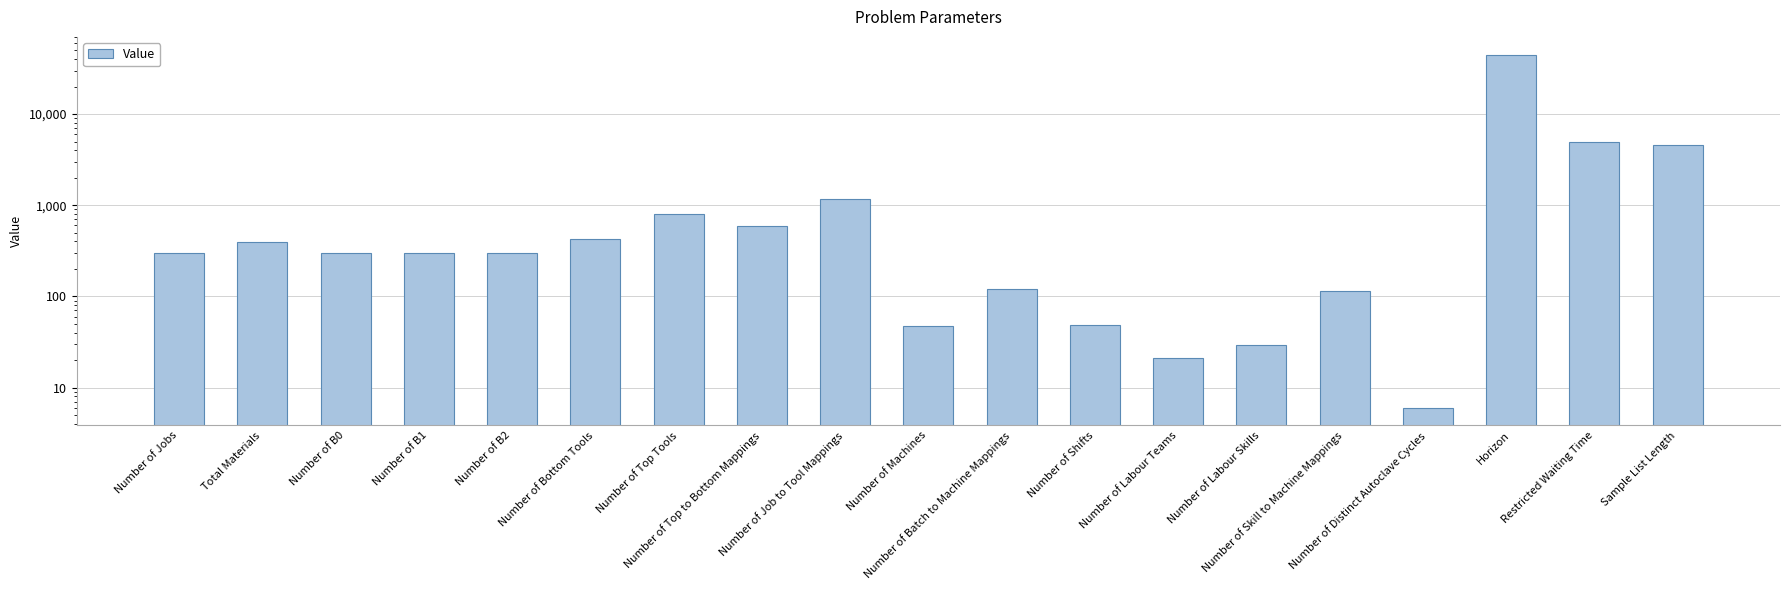

List the labels in order of value, largest first.

Horizon, Restricted Waiting Time, Sample List Length, Number of Job to Tool Mappings, Number of Top Tools, Number of Top to Bottom Mappings, Number of Bottom Tools, Total Materials, Number of Jobs, Number of B0, Number of B1, Number of B2, Number of Batch to Machine Mappings, Number of Skill to Machine Mappings, Number of Shifts, Number of Machines, Number of Labour Skills, Number of Labour Teams, Number of Distinct Autoclave Cycles